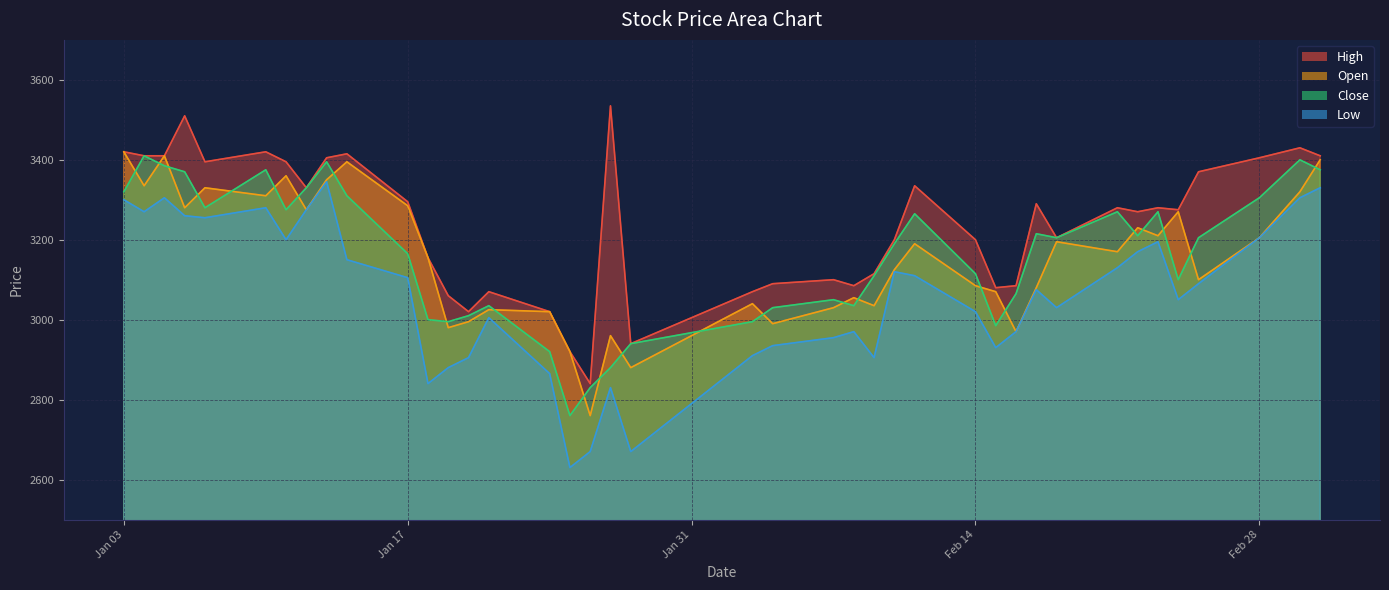

Reading right to left, what are all the values shown in this chart?

High: 3410	3430	3405	3370	3275	3280	3270	3280	3205	3290	3085	3080	3200	3335	3200	3115	3085	3100	3090	3070	2940	3535	2840	2920	3020	3070	3020	3060	3155	3295	3415	3405	3330	3395	3420	3395	3510	3410	3410	3420
Low: 3330	3305	3205	3090	3050	3195	3170	3130	3030	3075	2970	2930	3020	3110	3120	2905	2970	2955	2935	2910	2670	2830	2670	2630	2865	3005	2905	2880	2840	3105	3150	3345	3275	3200	3280	3255	3260	3305	3270	3300
Close: 3375	3400	3305	3205	3100	3270	3210	3270	3205	3215	3065	2985	3115	3265	3190	3110	3035	3050	3030	2995	2940	2880	2830	2760	2920	3035	3010	2995	3000	3165	3310	3395	3330	3275	3375	3280	3370	3385	3410	3320
Open: 3400	3320	3205	3100	3270	3210	3230	3170	3195	3080	2970	3070	3085	3190	3125	3035	3055	3030	2990	3040	2880	2960	2760	2920	3020	3025	2995	2980	3155	3285	3395	3350	3275	3360	3310	3330	3280	3410	3335	3420